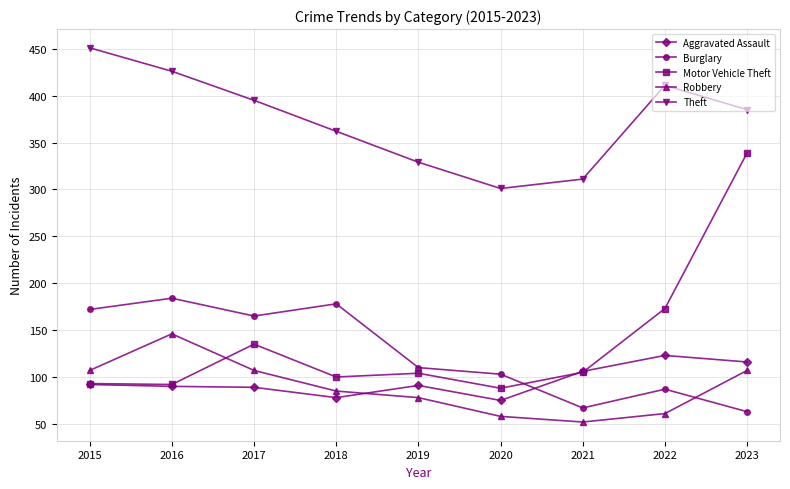

Which series has the widest spread of values?

Motor Vehicle Theft